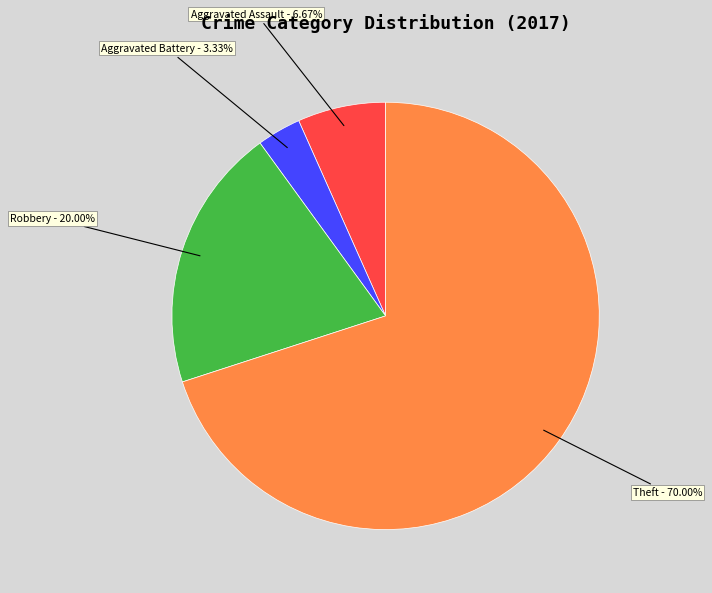

Which slice is the smallest?

Aggravated Battery